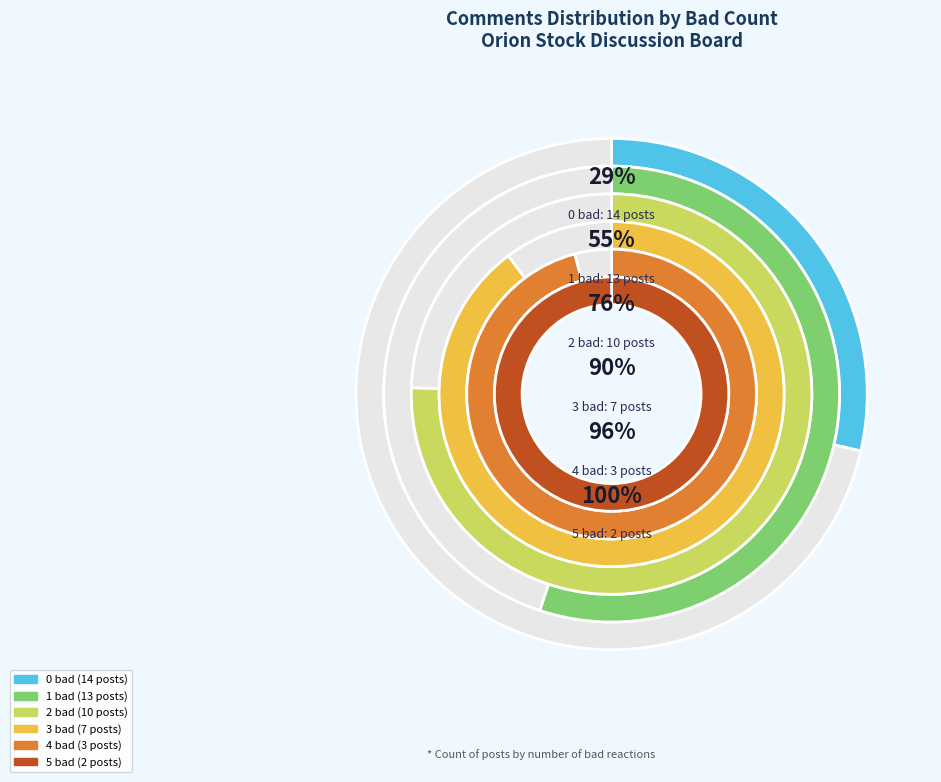

What is the largest slice in the pie chart?

0 bad